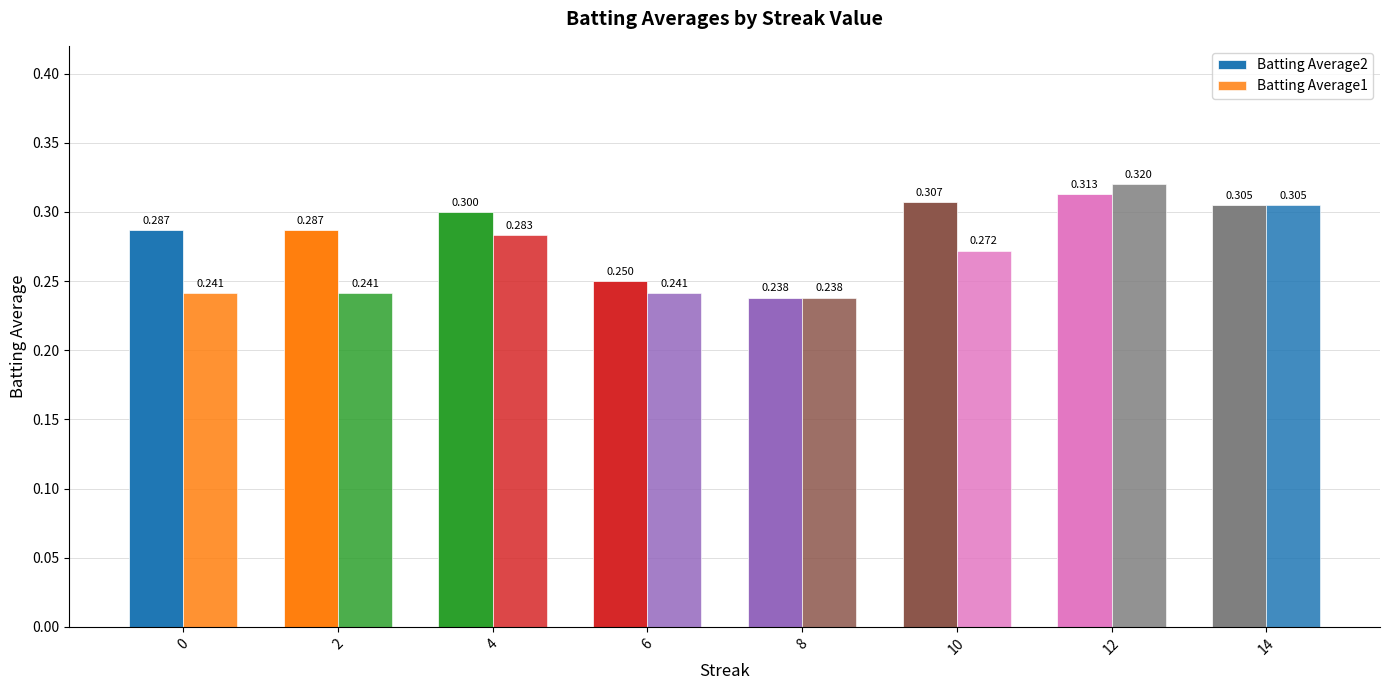

How many series are shown in this chart?

2